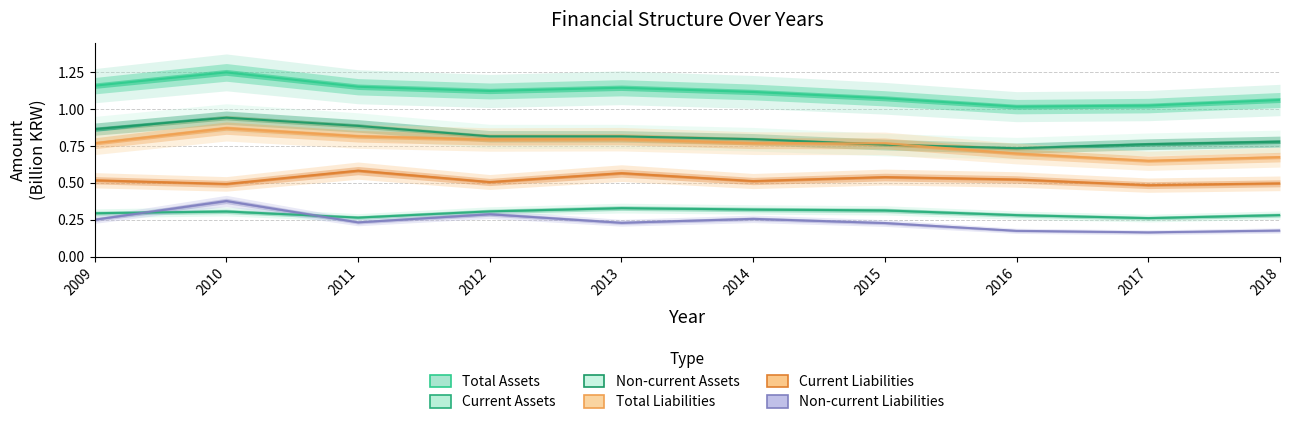

What is the spread (max minus min) of values at 2010?

0.9